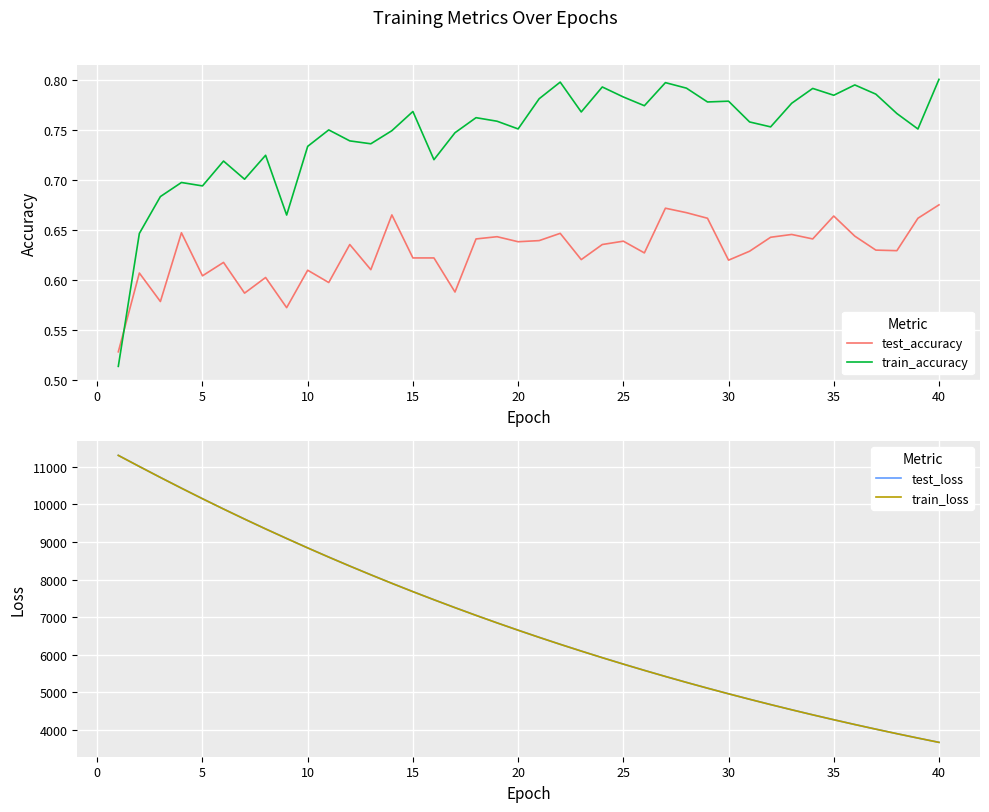

Reading right to left, extract all data points from this chart.

test_accuracy: 0.7	0.7	0.6	0.6	0.6	0.7	0.6	0.6	0.6	0.6	0.6	0.7	0.7	0.7	0.6	0.6	0.6	0.6	0.6	0.6	0.6	0.6	0.6	0.6	0.6	0.6	0.7	0.6	0.6	0.6	0.6	0.6	0.6	0.6	0.6	0.6	0.6	0.6	0.6	0.5
train_accuracy: 0.8	0.8	0.8	0.8	0.8	0.8	0.8	0.8	0.8	0.8	0.8	0.8	0.8	0.8	0.8	0.8	0.8	0.8	0.8	0.8	0.8	0.8	0.8	0.7	0.7	0.8	0.7	0.7	0.7	0.8	0.7	0.7	0.7	0.7	0.7	0.7	0.7	0.7	0.6	0.5
test_loss: 3675.8	3789.7	3906.3	4026.4	4149.7	4276.8	4407.1	4541.2	4679.0	4820.5	4965.9	5115.1	5268.6	5426.2	5588.2	5754.5	5925.0	6100.6	6280.4	6465.1	6654.9	6849.6	7049.2	7254.2	7464.1	7679.4	7900.2	8127.0	8359.2	8596.9	8840.8	9091.3	9345.7	9607.0	9874.4	10147.8	10427.6	10713.1	11003.3	11299.0
train_loss: 3675.2	3789.0	3905.7	4025.8	4149.2	4276.2	4406.5	4540.6	4678.5	4819.9	4965.2	5114.3	5267.8	5425.4	5587.4	5753.6	5924.2	6099.7	6279.5	6464.2	6654.1	6848.6	7048.2	7253.0	7463.3	7678.3	7899.3	8126.1	8358.1	8595.9	8839.7	9090.0	9344.4	9605.9	9873.0	10146.5	10426.4	10711.5	11002.6	11297.6